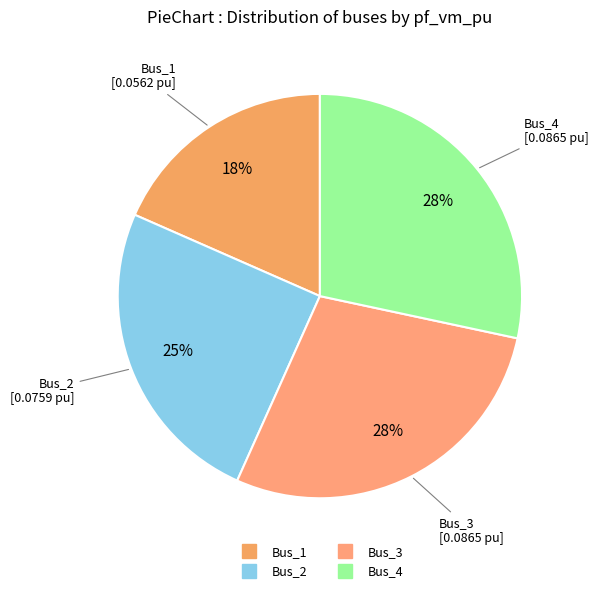

To the nearest percent, what is the difference between the Bus_2 and Bus_4 slice percentages?

3%